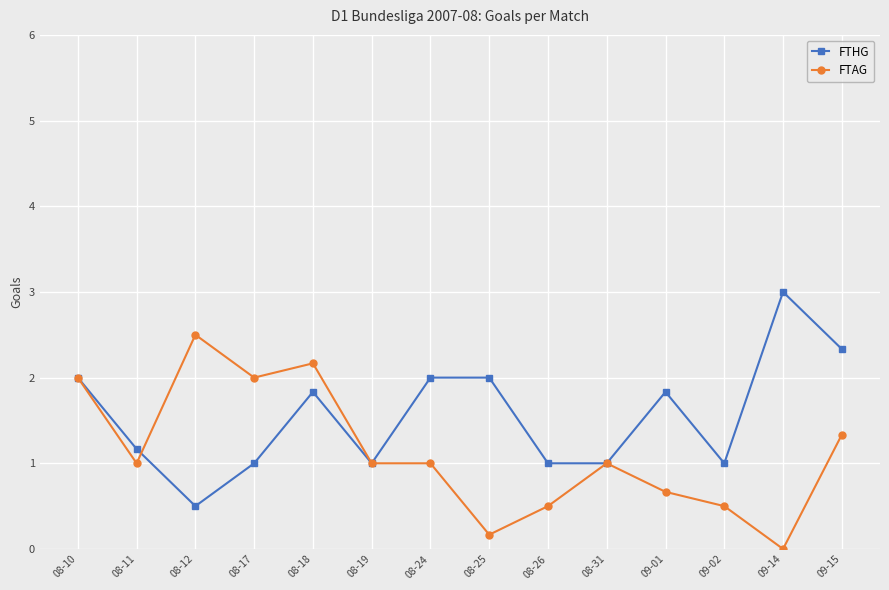

At which category does the chart reach its minimum across all series?

09-14